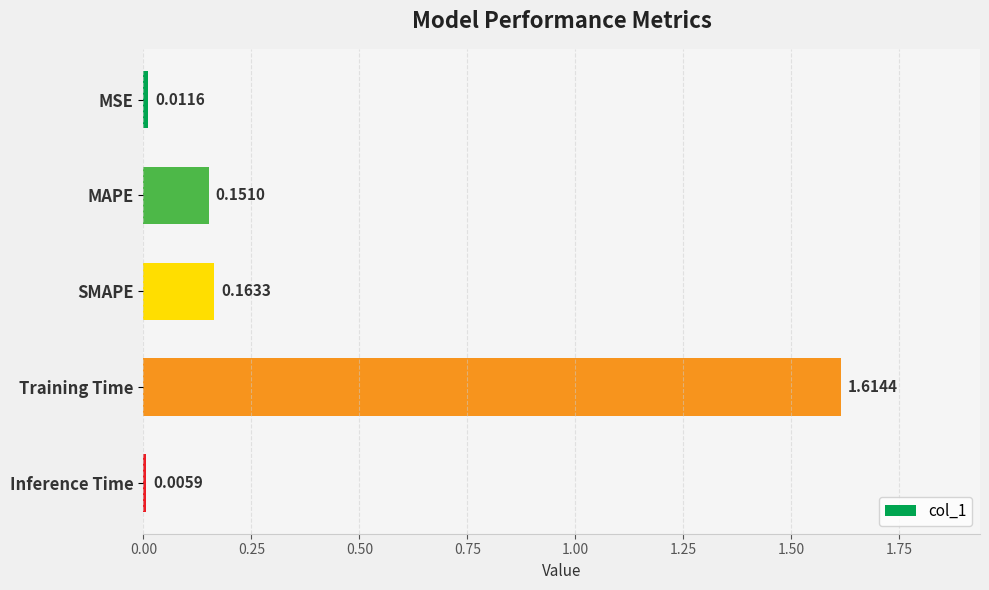

Which category has the highest value across all series?

Training Time